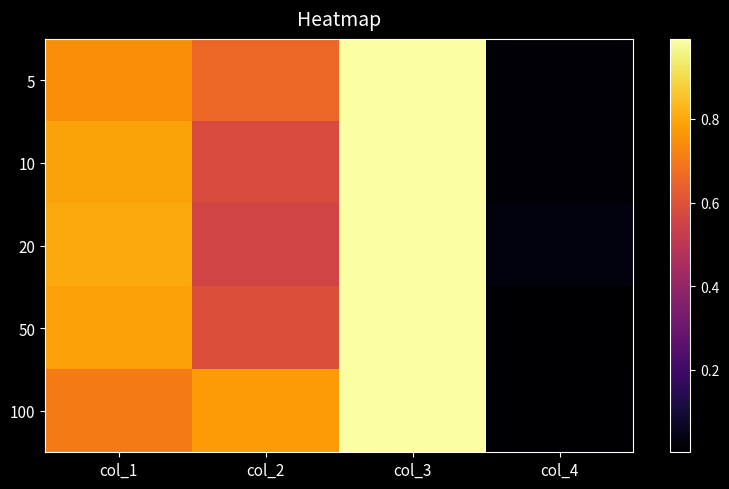

What is the maximum value shown in the chart?

1.0